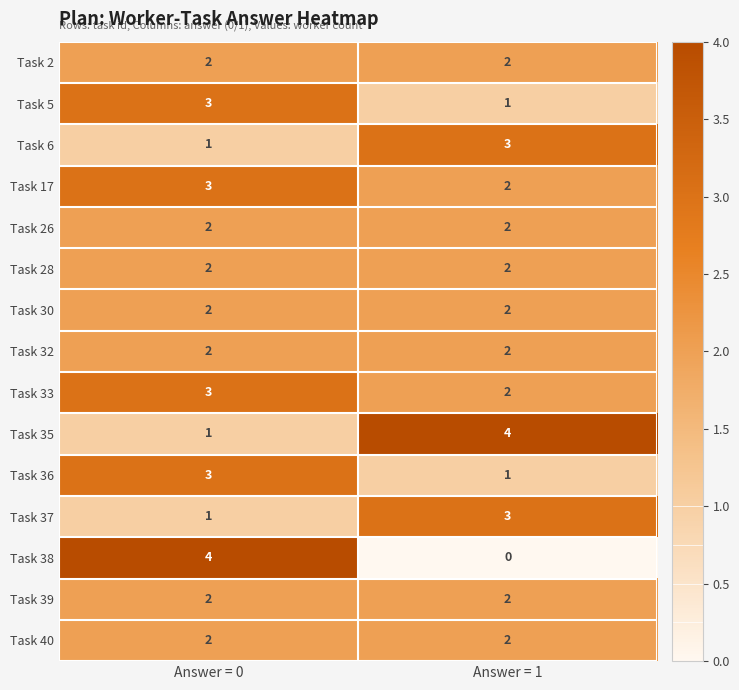

Reading left to right, transcribe all the data shown in this chart.

Task 2: 2	2
Task 5: 3	1
Task 6: 1	3
Task 17: 3	2
Task 26: 2	2
Task 28: 2	2
Task 30: 2	2
Task 32: 2	2
Task 33: 3	2
Task 35: 1	4
Task 36: 3	1
Task 37: 1	3
Task 38: 4	0
Task 39: 2	2
Task 40: 2	2